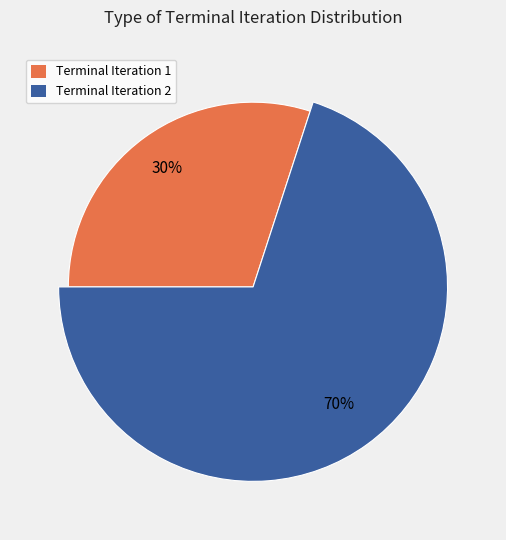

To the nearest percent, what is the average slice percentage?

50%